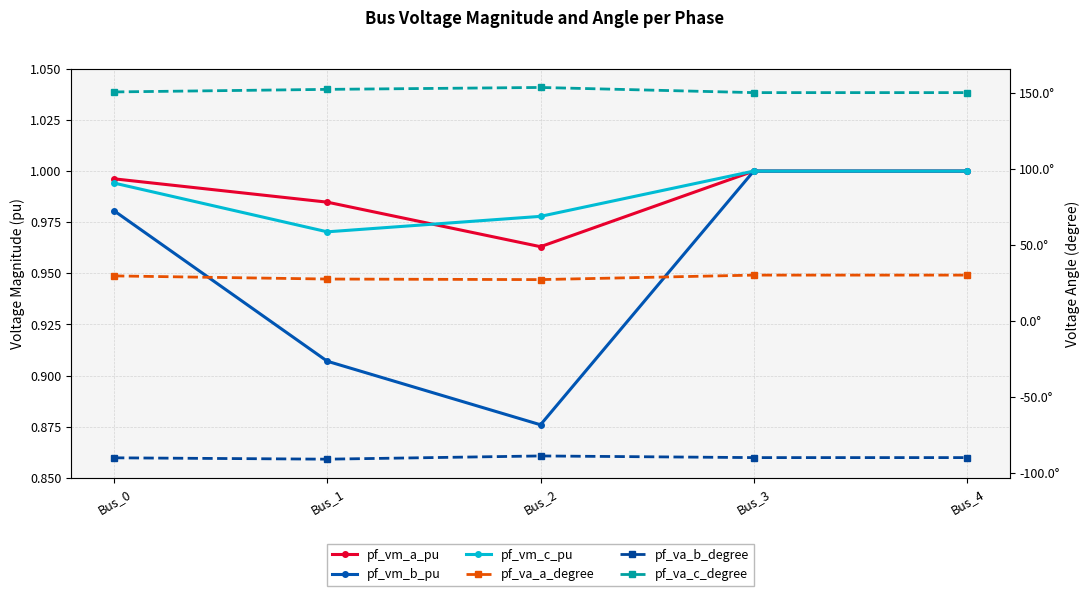

At which category is the sum across all series the highest?

Bus_2